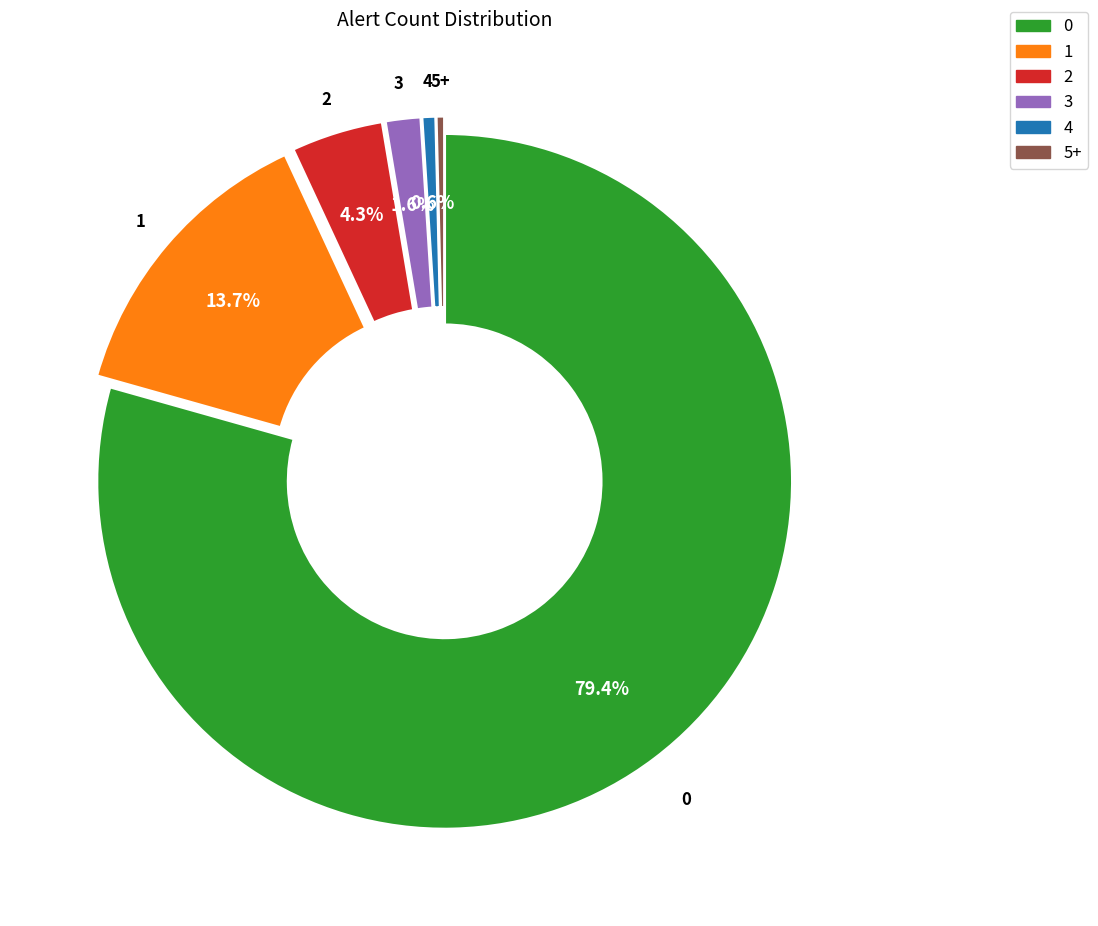

How many slices are in this pie chart?

6